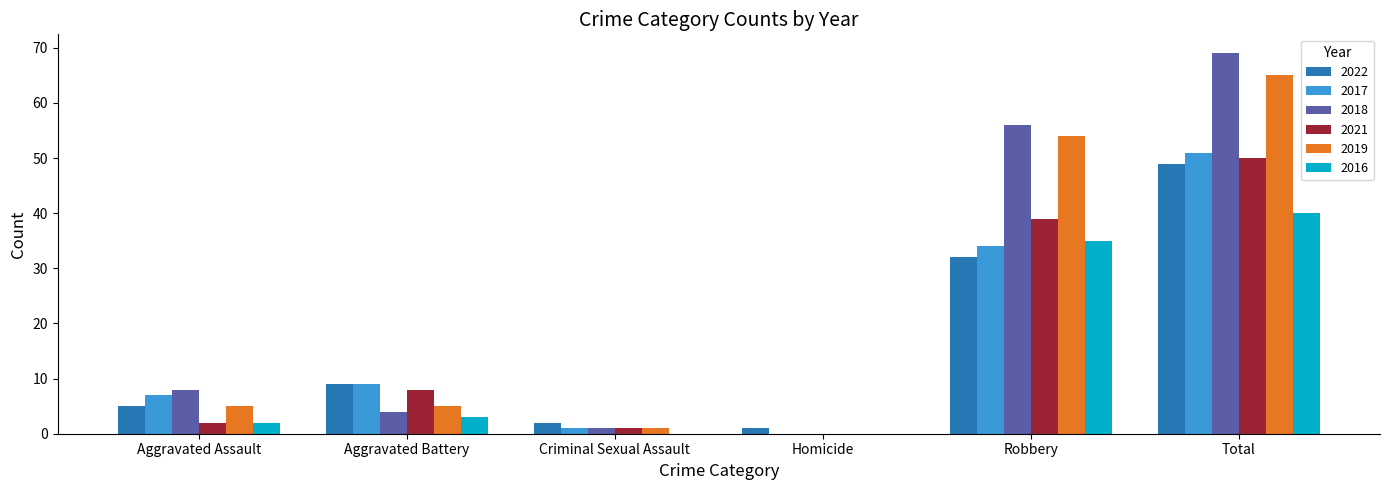

At which label does 2017 reach its peak?

Total